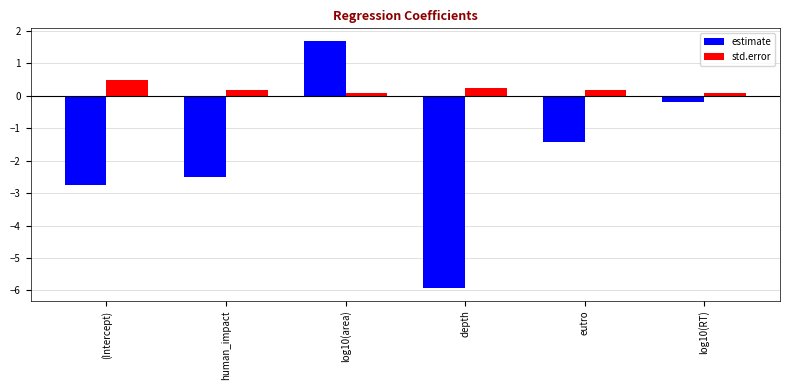

Rank the series at eutro from lowest to highest value.

estimate, std.error